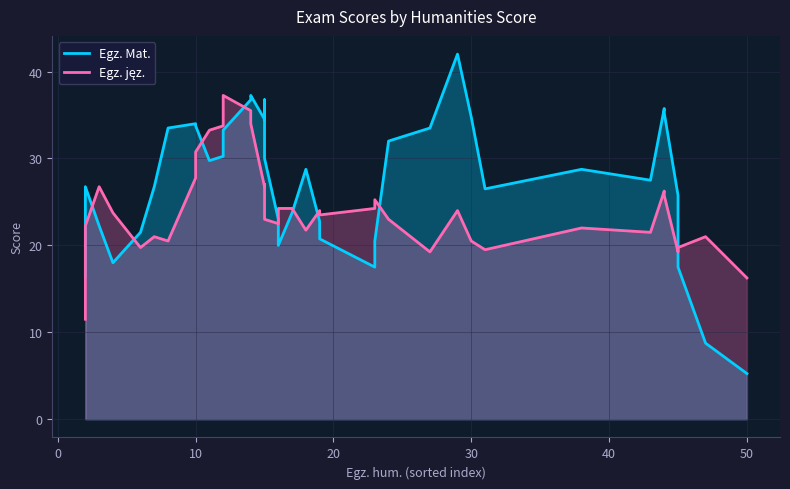

Which series has the widest spread of values?

Egz. Mat.